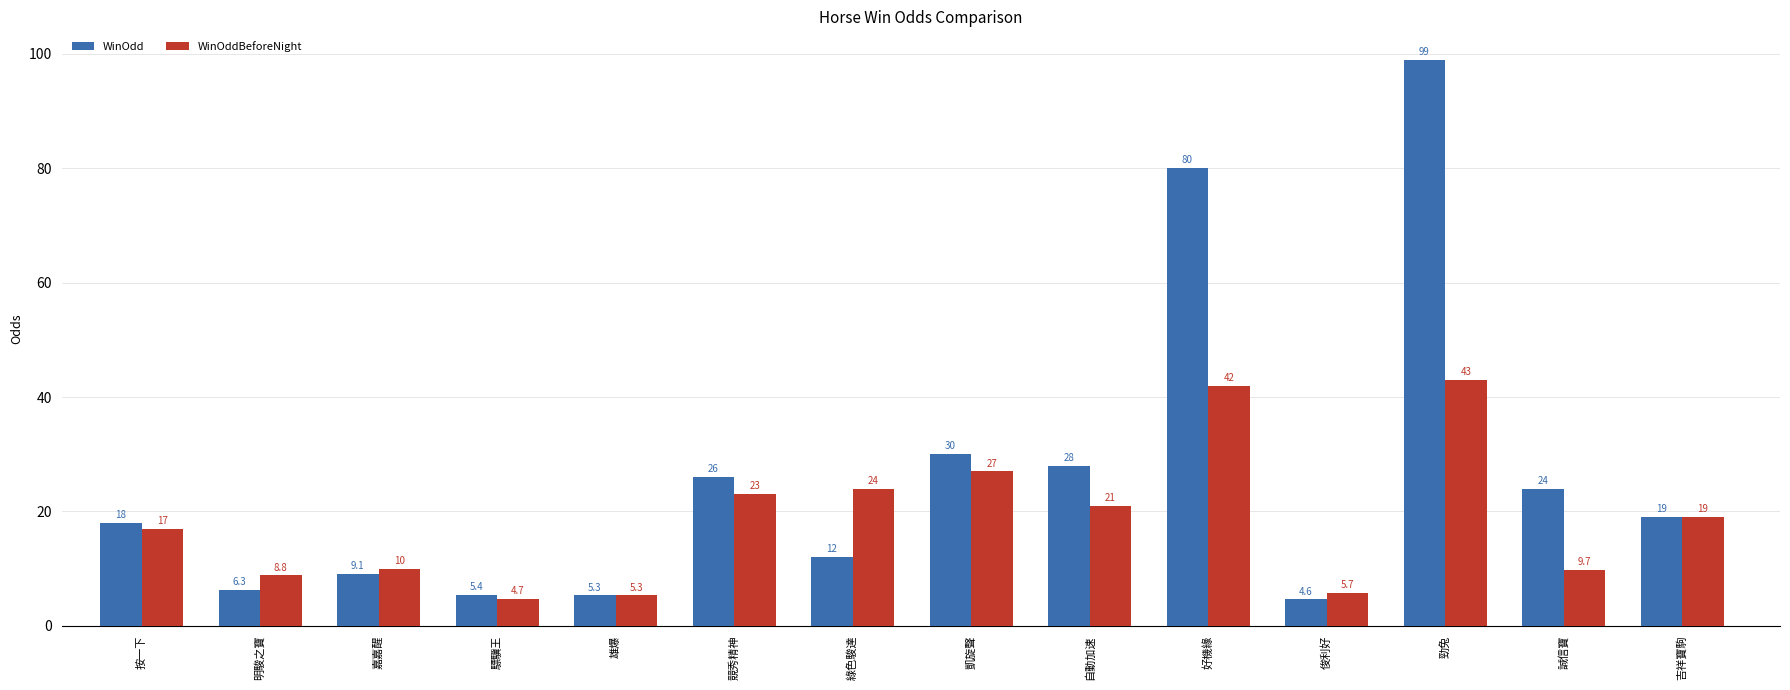

The WinOdd series shows 9.7 at 驃驥王. True or false?

False